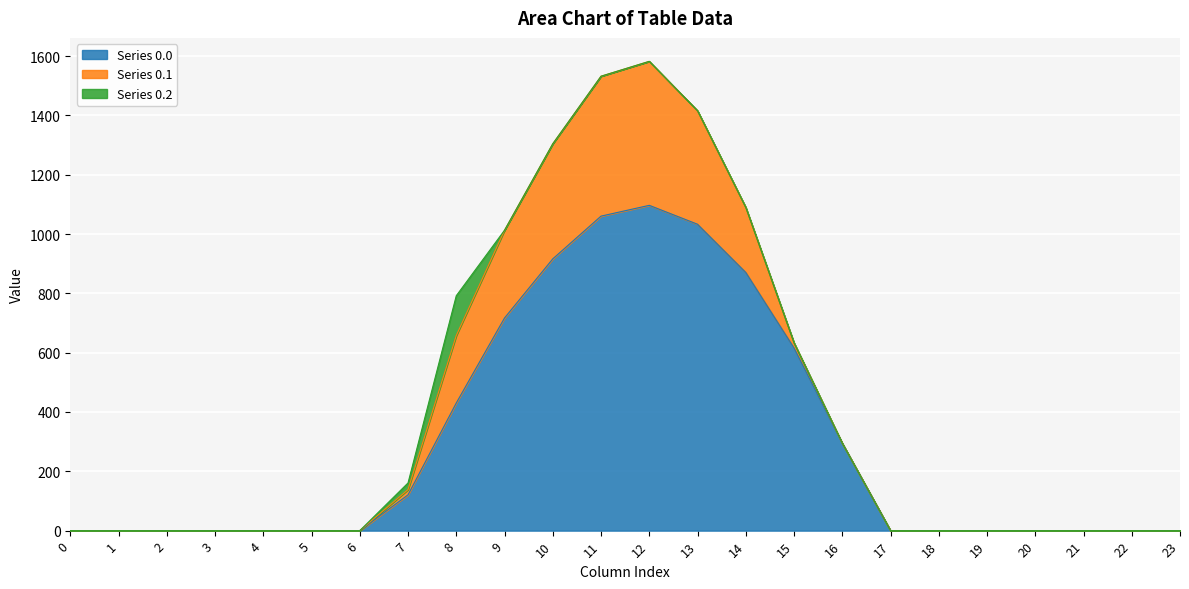

Reading right to left, list all the values displayed in this chart.

Series 0.0: 23=0.0	22=0.0	21=0.0	20=0.0	19=0.0	18=0.0	17=0.0	16=294.5	15=615.9	14=870.6	13=1032.9	12=1096.7	11=1060.3	10=916.2	9=716.9	8=430.3	7=120.6	6=0.0	5=0.0	4=0.0	3=0.0	2=0.0	1=0.0	0=0.0
Series 0.1: 23=0.0	22=0.0	21=0.0	20=0.0	19=0.0	18=0.0	17=0.0	16=0.0	15=17.3	14=219.2	13=382.7	12=485.4	11=471.7	10=388.1	9=295.9	8=227.5	7=17.7	6=0.0	5=0.0	4=0.0	3=0.0	2=0.0	1=0.0	0=0.0
Series 0.2: 23=0.0	22=0.0	21=0.0	20=0.0	19=0.0	18=0.0	17=0.0	16=0.0	15=0.0	14=0.0	13=0.0	12=0.0	11=0.0	10=0.0	9=0.0	8=134.2	7=22.3	6=0.0	5=0.0	4=0.0	3=0.0	2=0.0	1=0.0	0=0.0